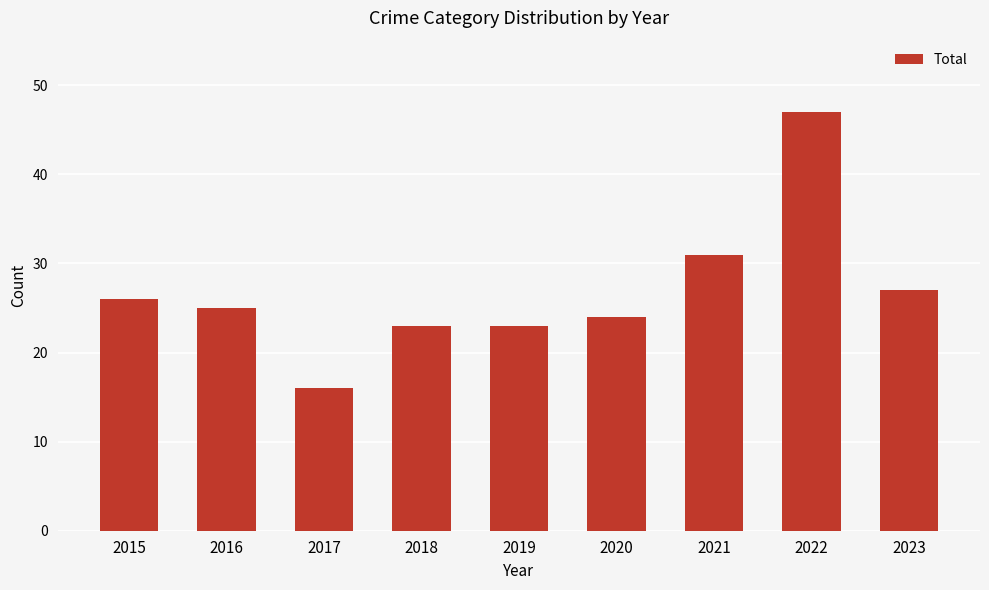

At which category does the chart reach its peak across all series?

2022